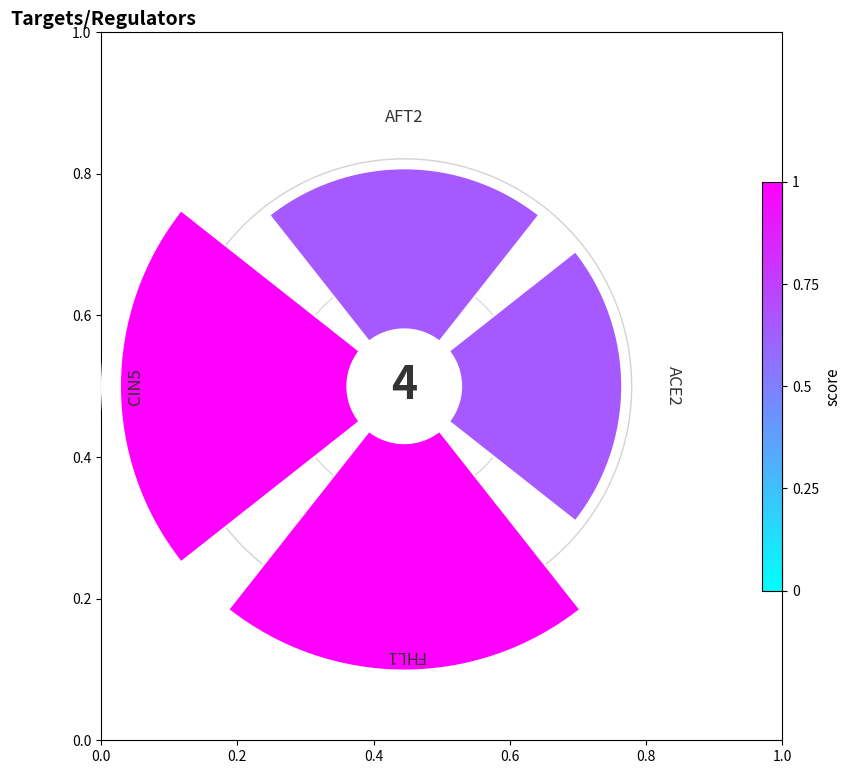

Does 0.2 represent more than half of the total?

No